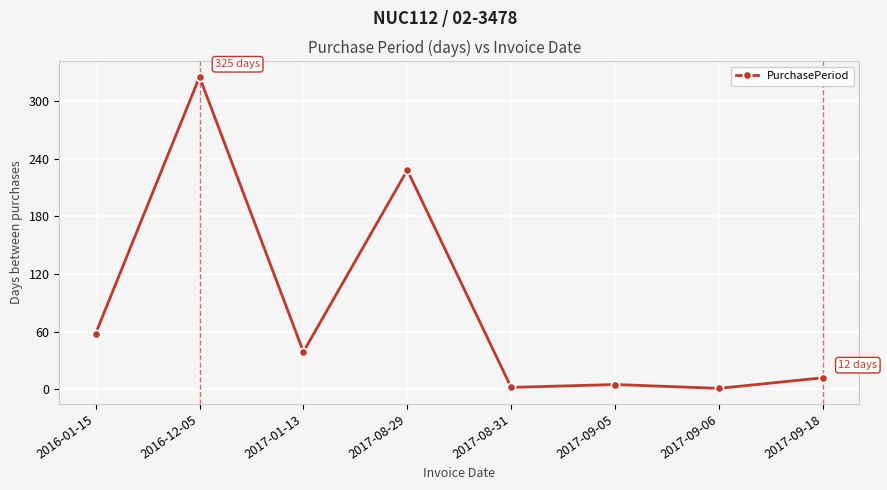

What is the smallest value displayed?

1